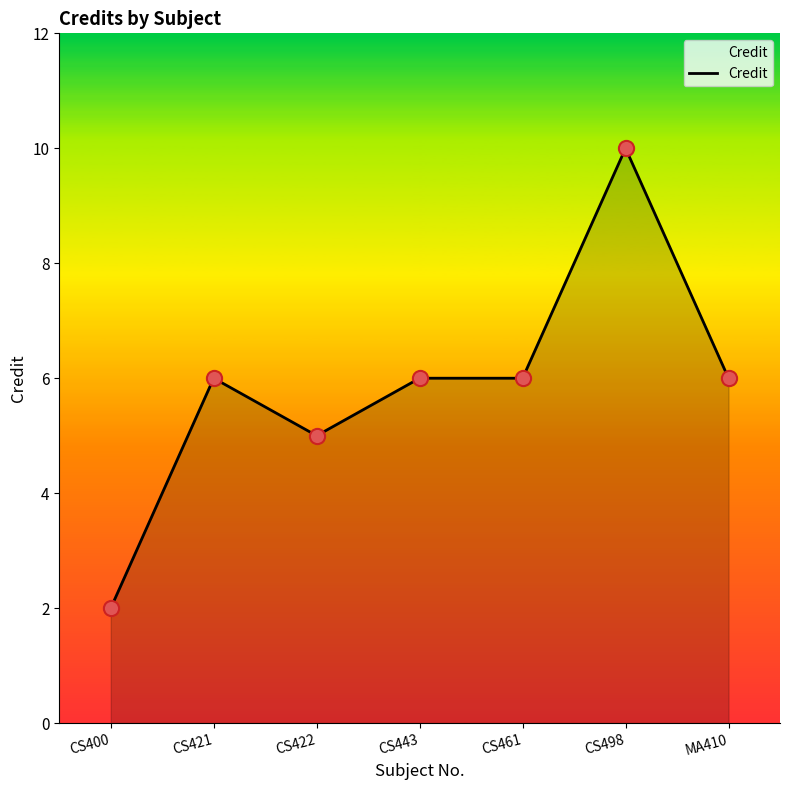

What is the change in value from CS422 to CS461?

+1